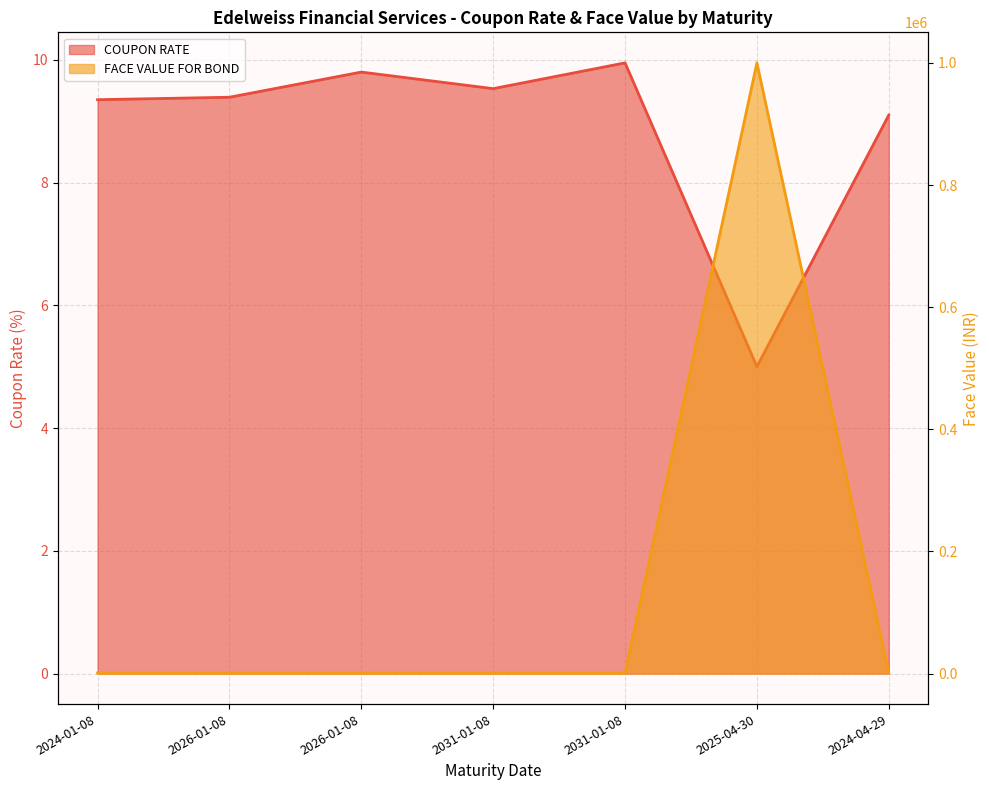

What is the difference between the highest and lowest values at 2026-01-08?

990.6